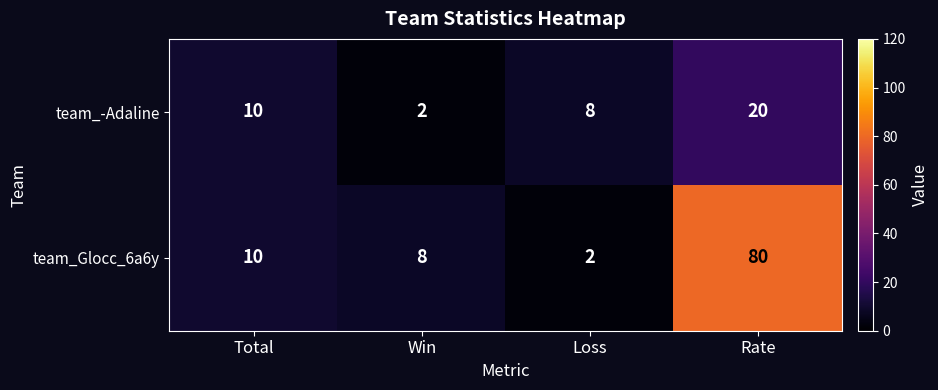

At which category does the chart reach its peak across all series?

Rate